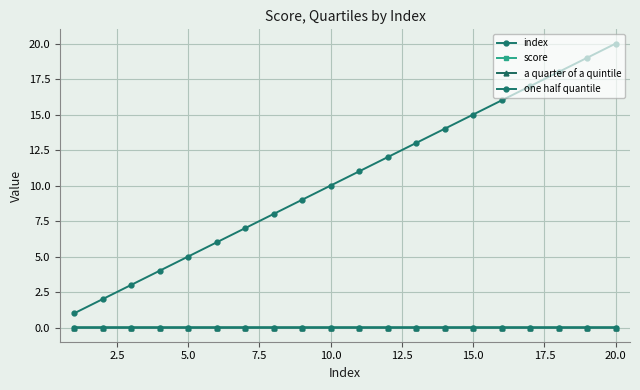

Which series has the largest total across all categories?

index